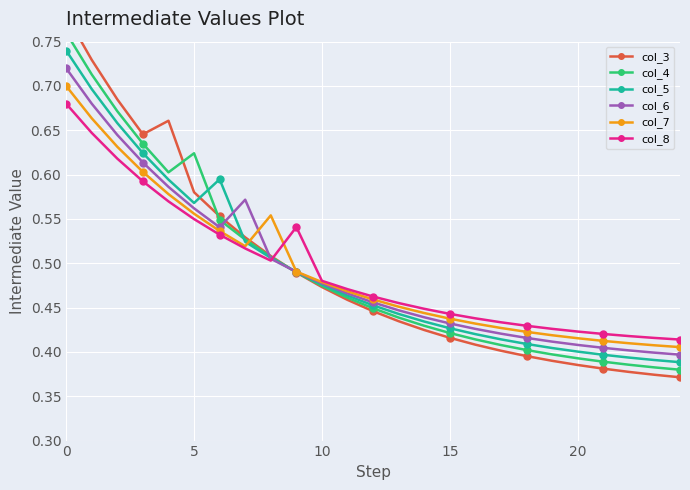

True or false: col_7 has more than 2 points higher than both neighbors.

False